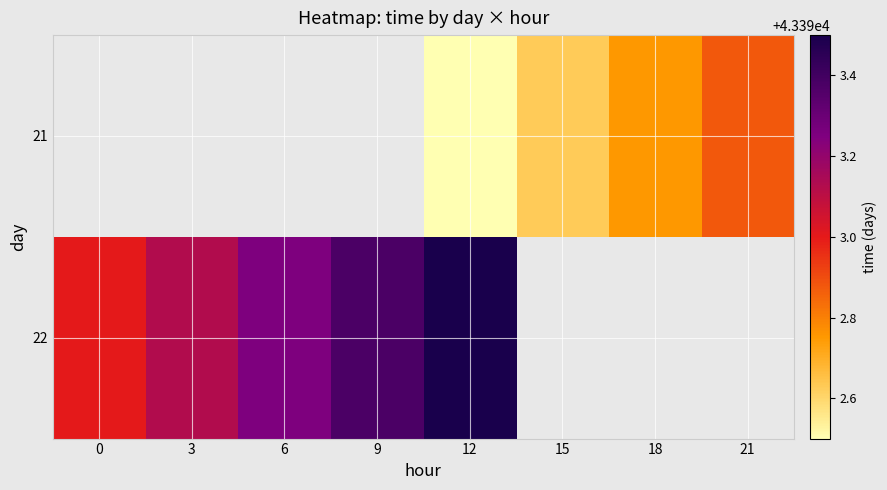

List the series in order of their peak value, highest first.

21, 22